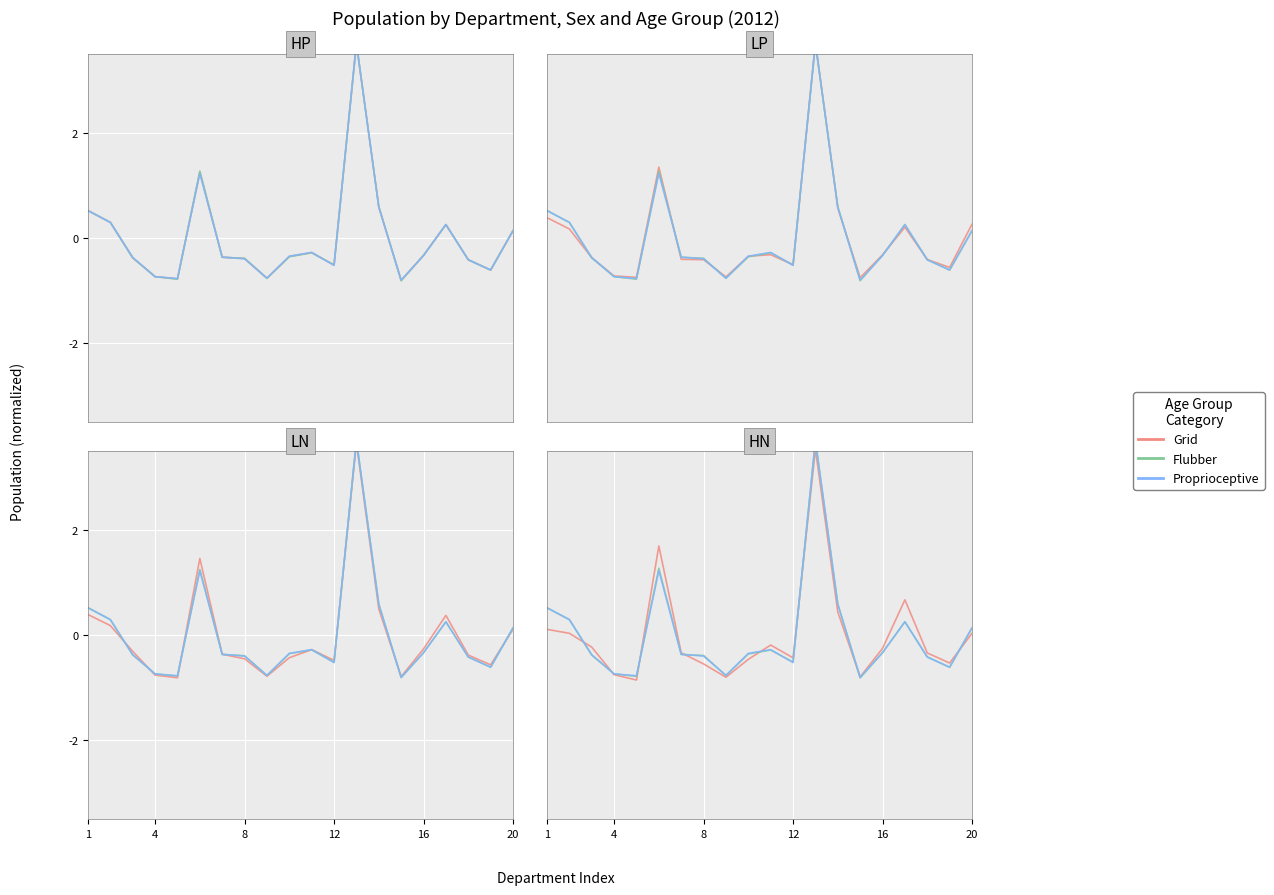

Where do Grid and Flubber first cross each other?

4 and 8